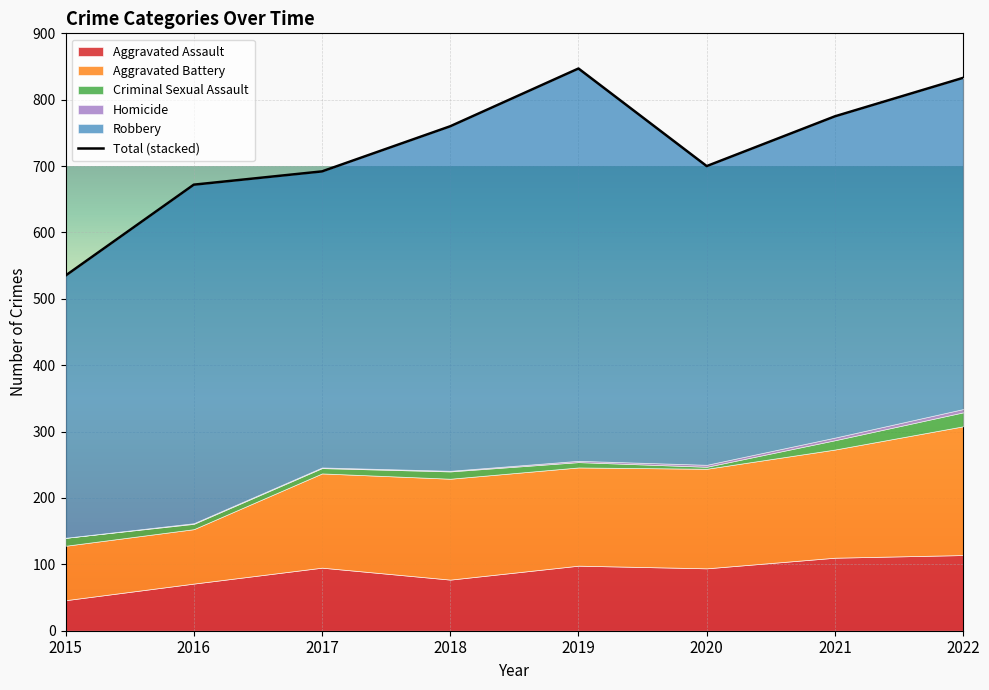

Reading left to right, what are all the values shown in this chart?

Aggravated Assault: 46	71	95	77	98	94	110	114
Aggravated Battery: 82	82	142	152	148	150	163	194
Criminal Sexual Assault: 12	8	8	11	8	3	14	21
Homicide: 0	1	1	1	2	3	4	5
Robbery: 395	510	446	519	591	450	484	499